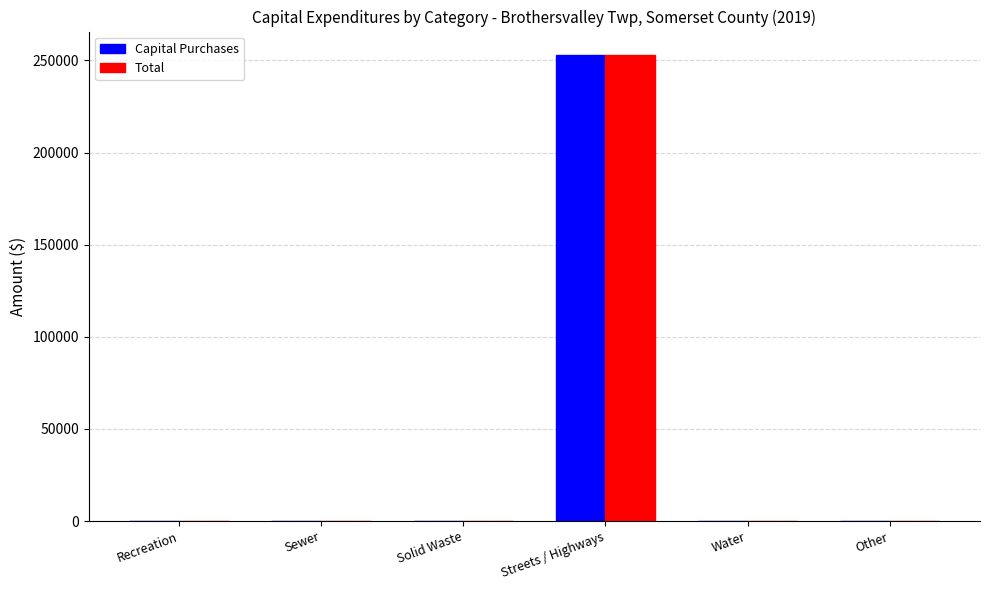

What is the sum of the Total values at Sewer and Streets / Highways?

253022